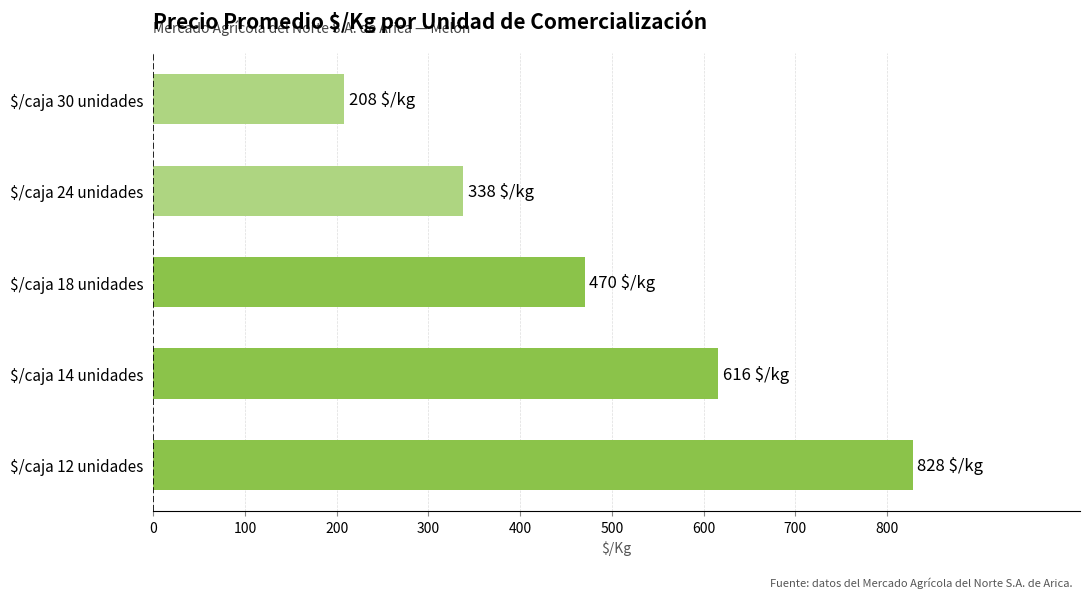

Where is the data nearest to the value 518?

$/caja 18 unidades